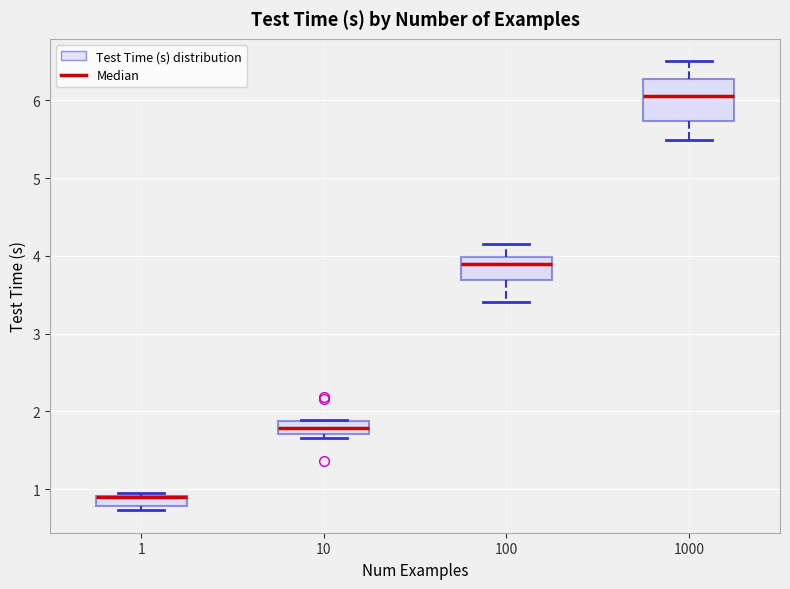

Where does the upper whisker of the box at x = 100 end on the y-axis? The values are not printed on the chart, so give them approximately, as read against the axis.

4.2